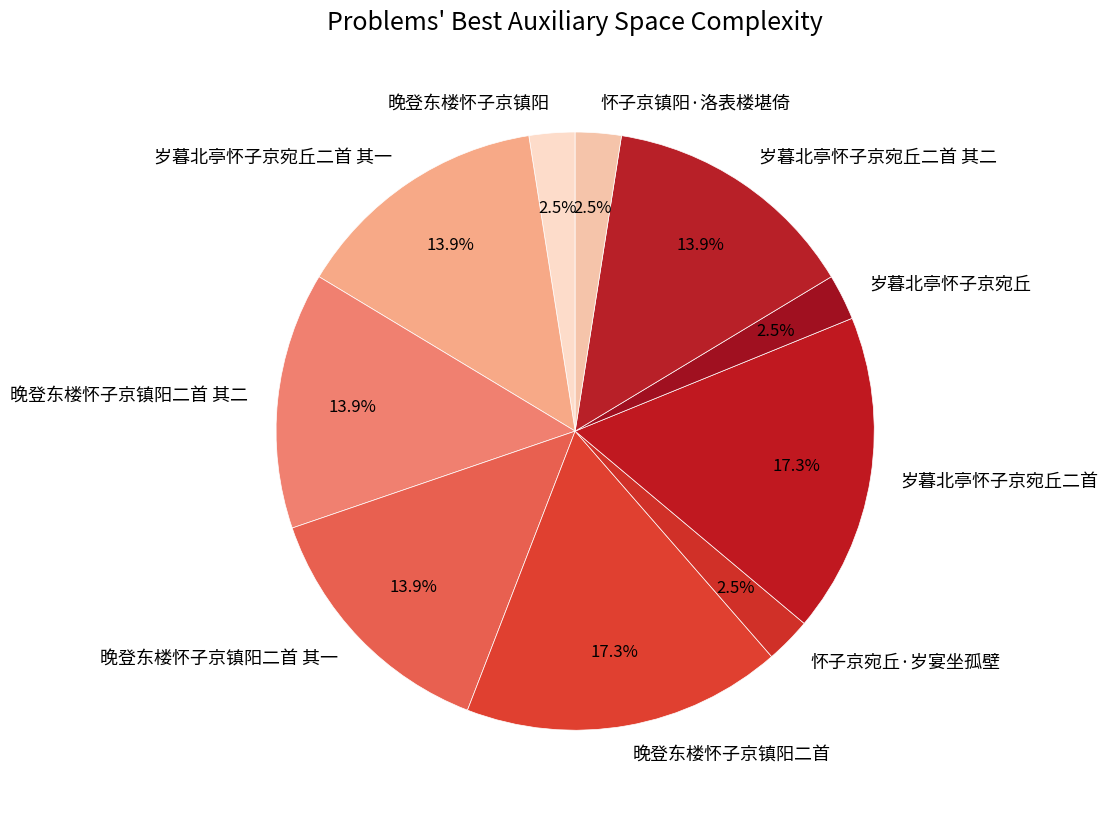

To the nearest percent, what is the combined percentage of 岁暮北亭怀子京宛丘二首 其一 and 岁暮北亭怀子京宛丘二首 其二?

28%